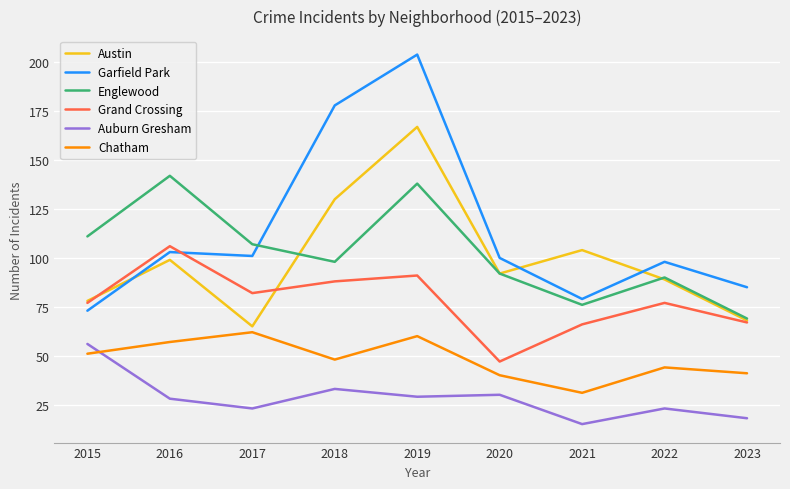

The value of Austin at 2015 is 78. True or false?

True